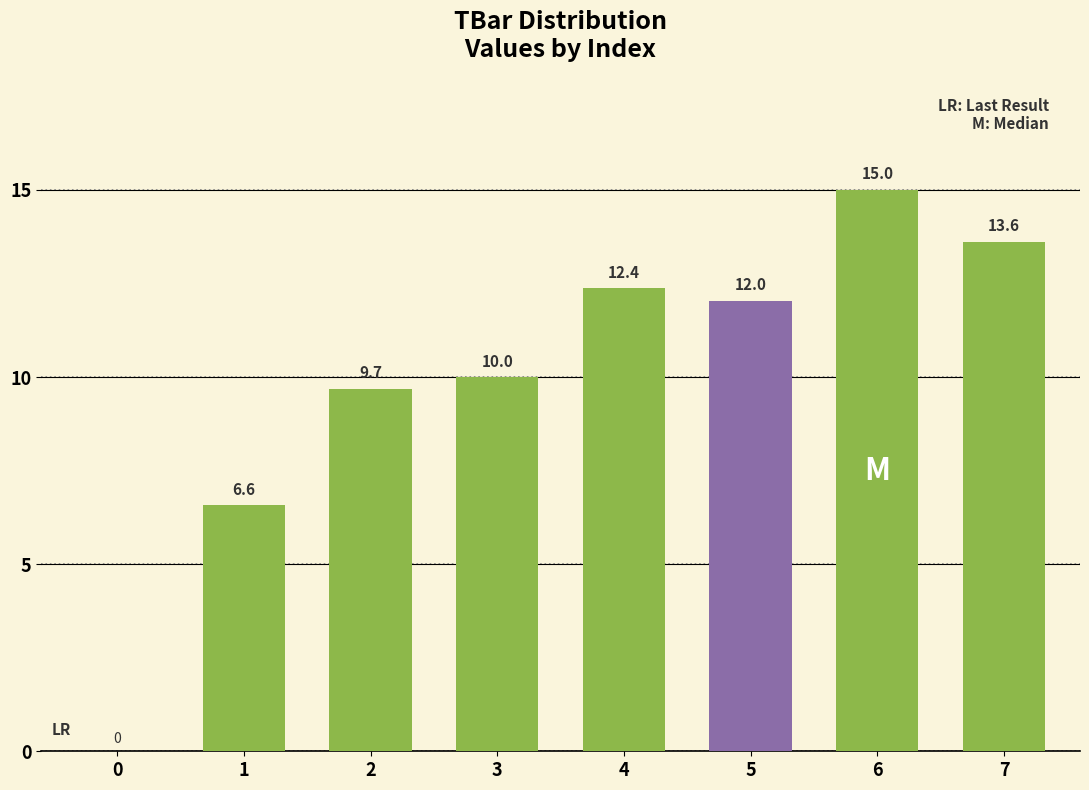

At which category does the chart reach its peak across all series?

6